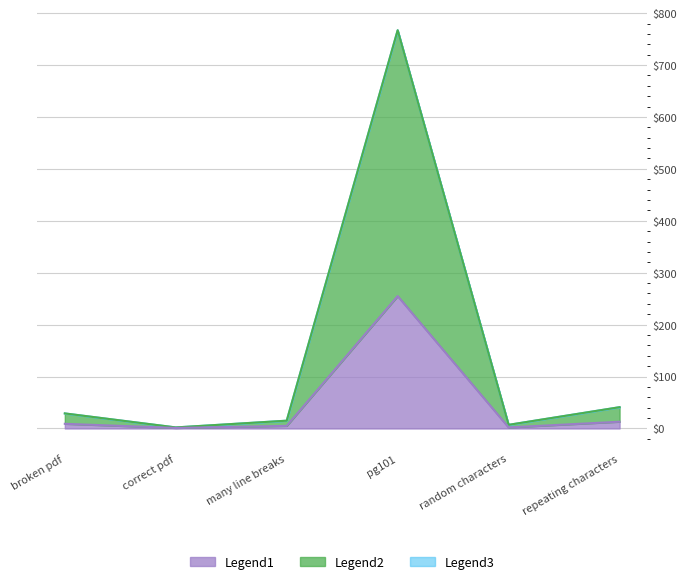

The Legend1 series shows 75 at pg101. True or false?

False